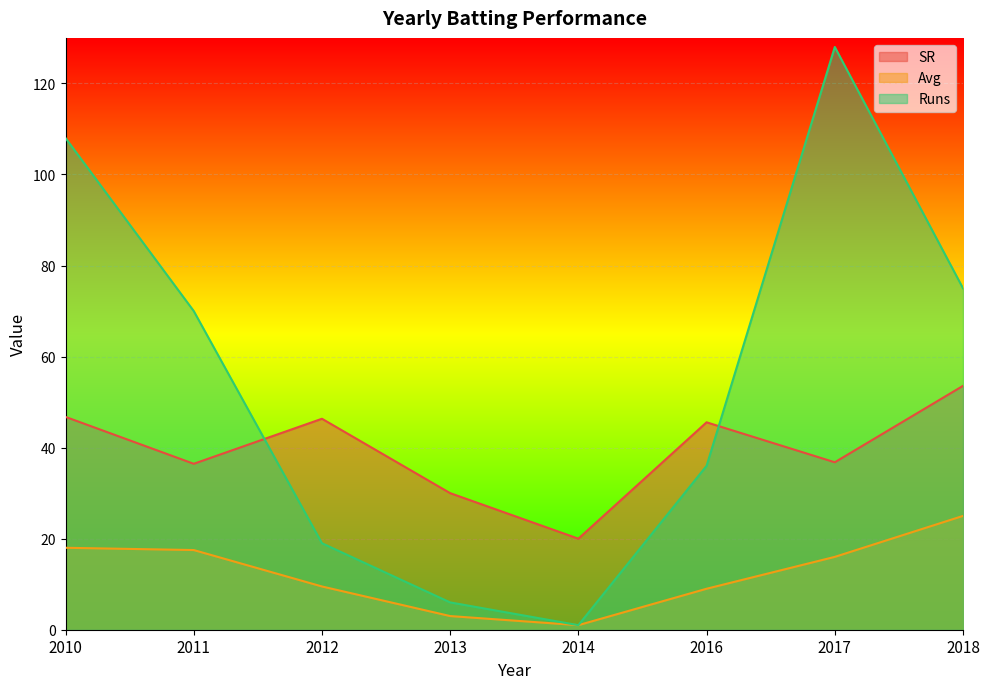

What is the sum of the Avg values at 2018 and 2010?

43.0